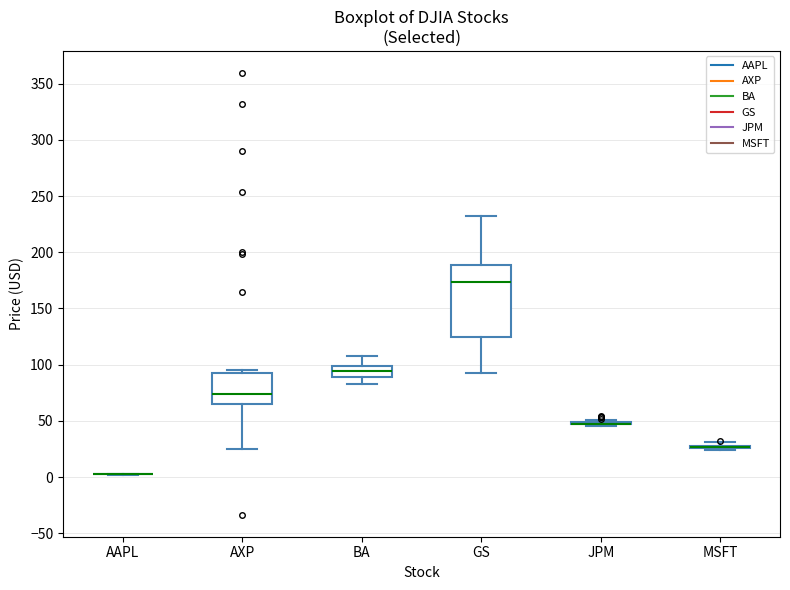

Comparing the boxes themselves (not the whiskers), which one is the tallest?

GS